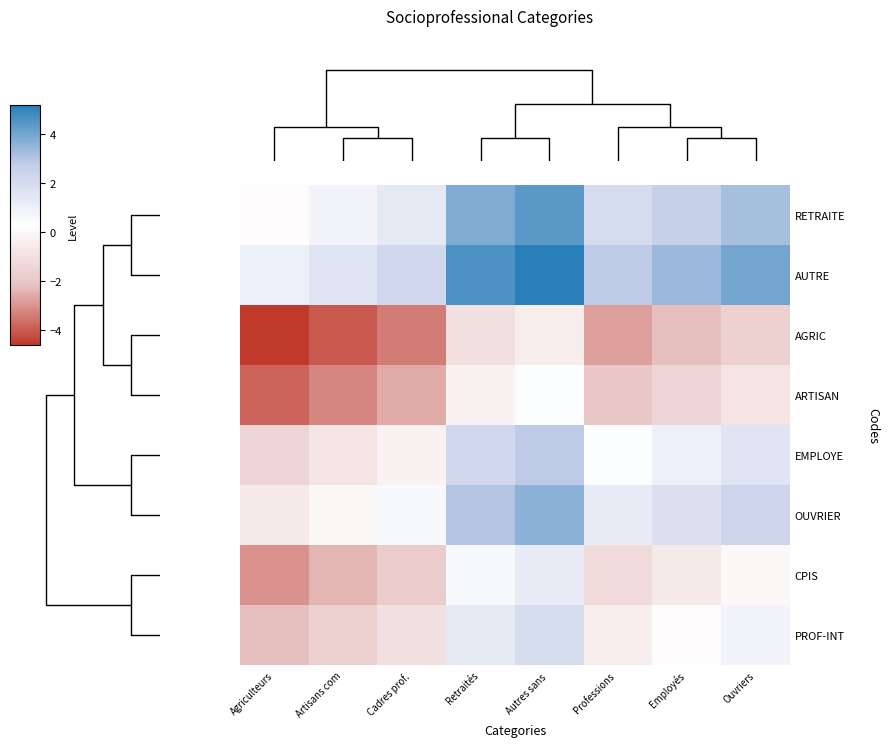

What is the smallest value displayed?

-4.6